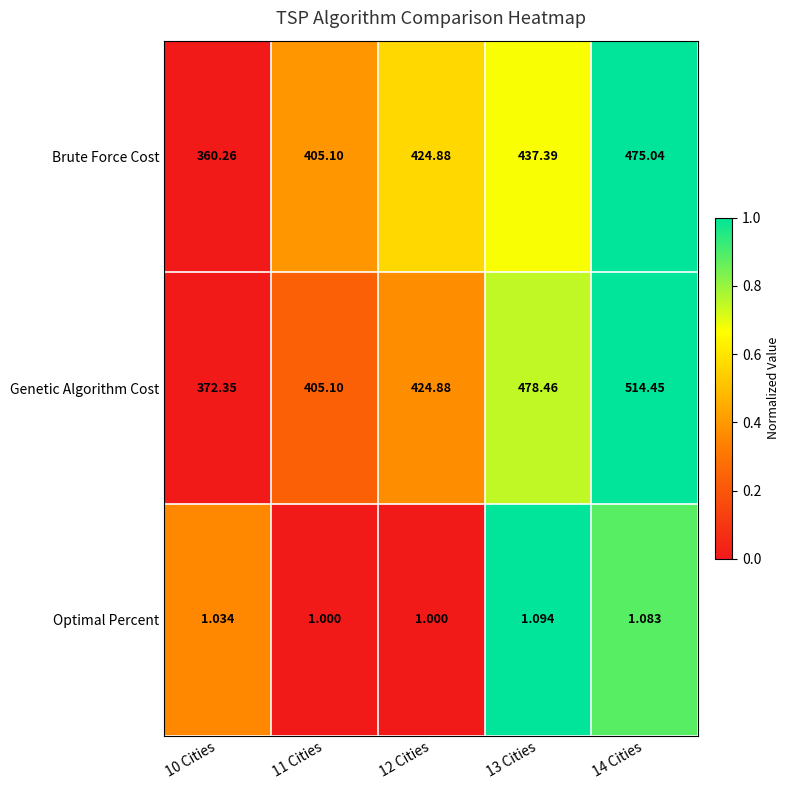

Which series has the largest total across all categories?

Genetic Algorithm Cost